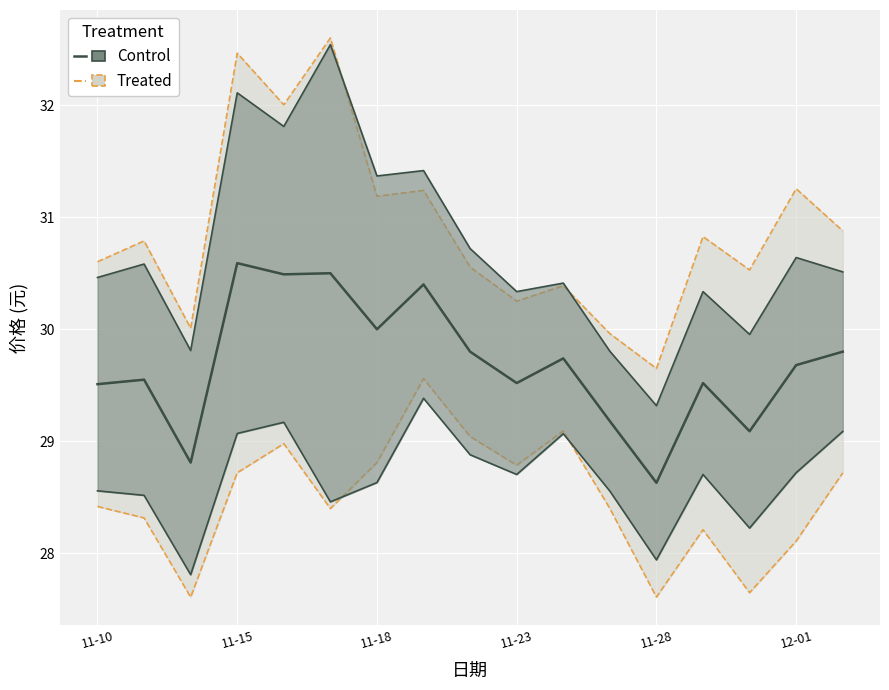

How many values in the Treated series exceed 29?

15